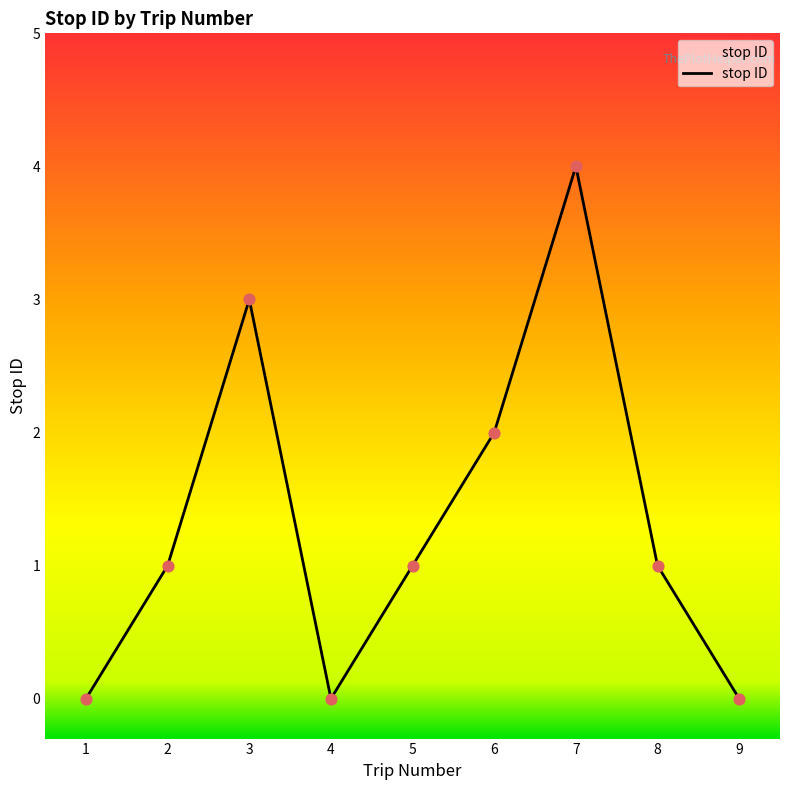

Approximately how many times larger is the value at 8 compared to 6?

0.5